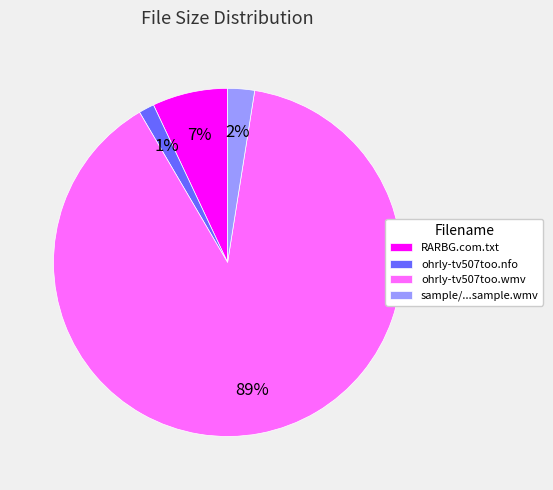

Between ohrly-tv507too.nfo and RARBG.com.txt, which is larger?

RARBG.com.txt